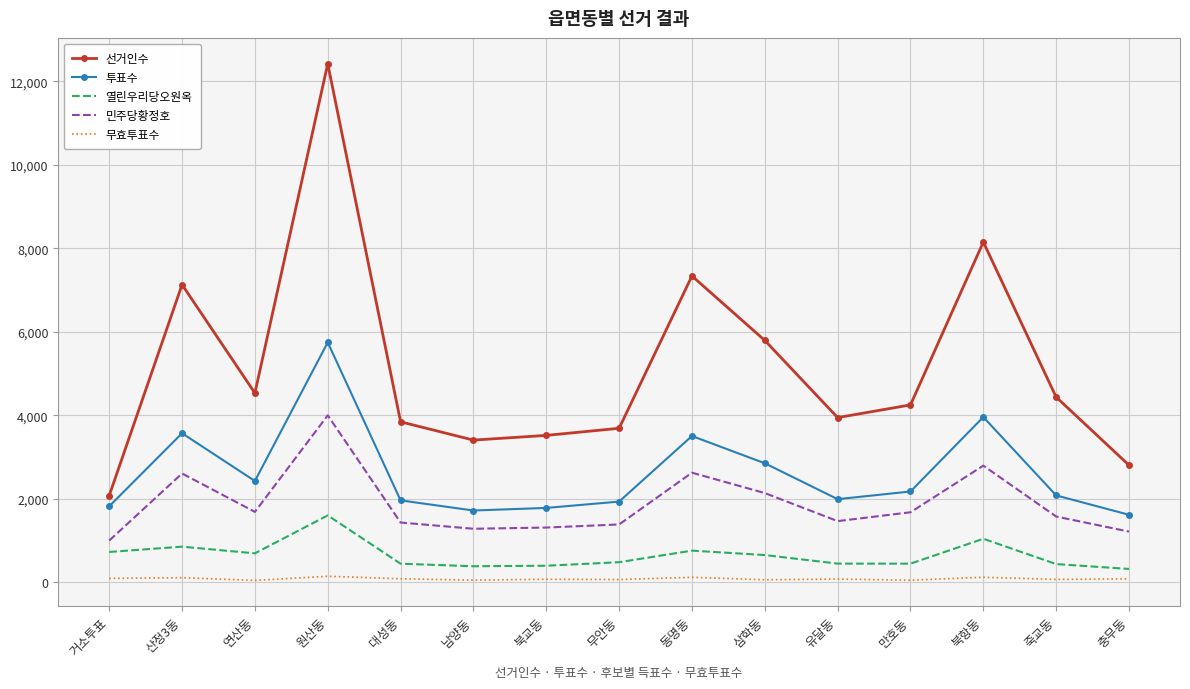

True or false: 민주당황정호 has a value of 688 at 연산동.

False